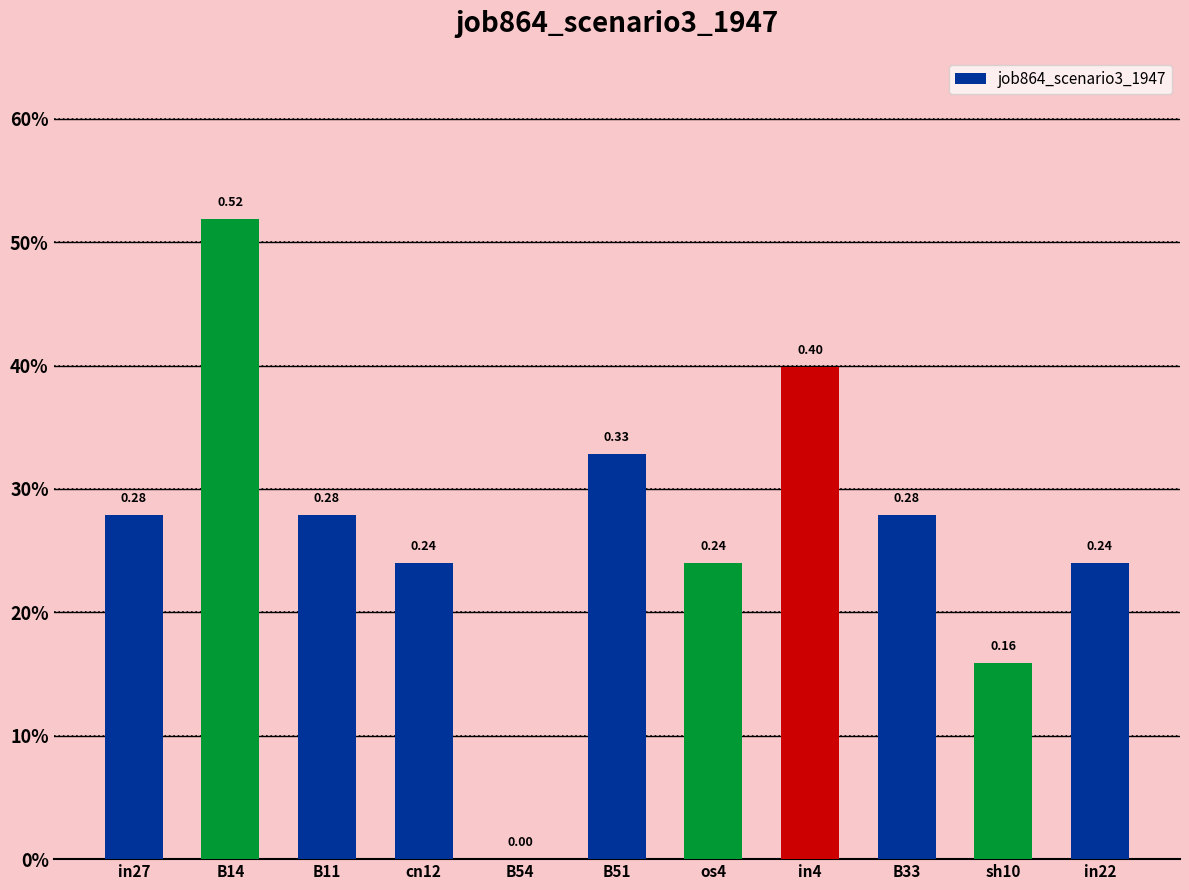

What is the sum of the values at sh10 and os4?

0.4